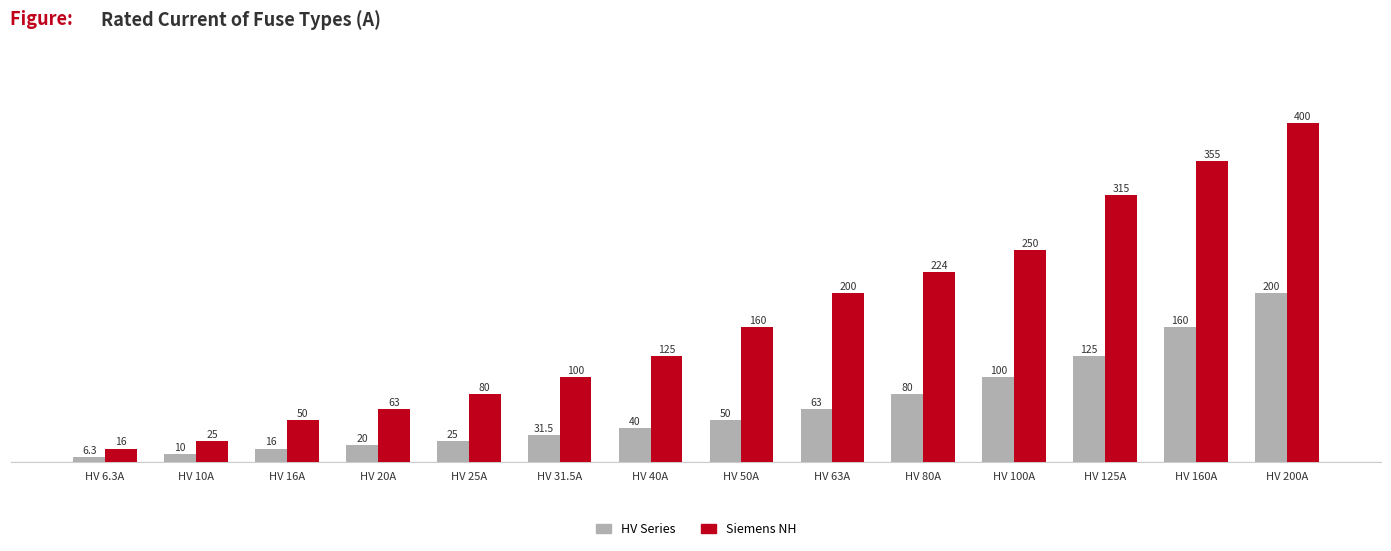

What is the spread (max minus min) of values at HV 80A?

144.0